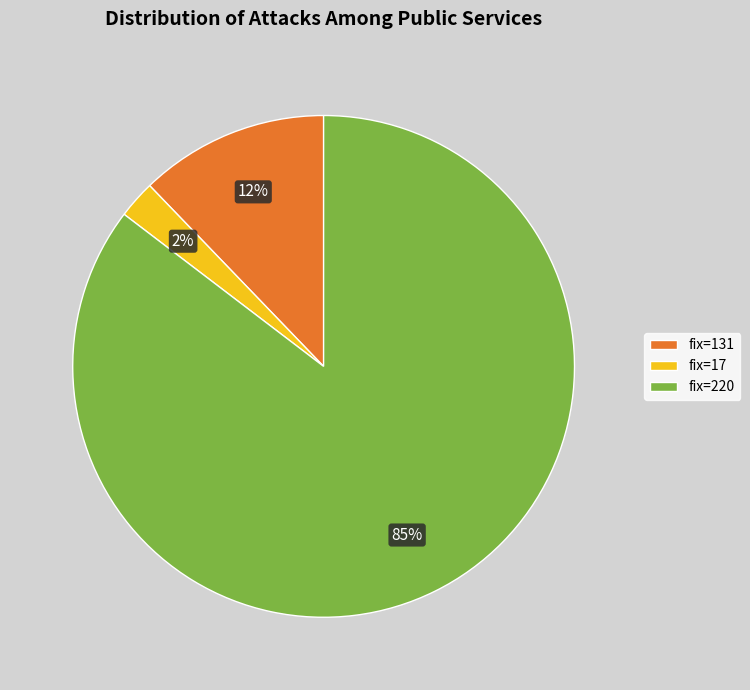

True or false: fix=220 accounts for 72% of the total.

False